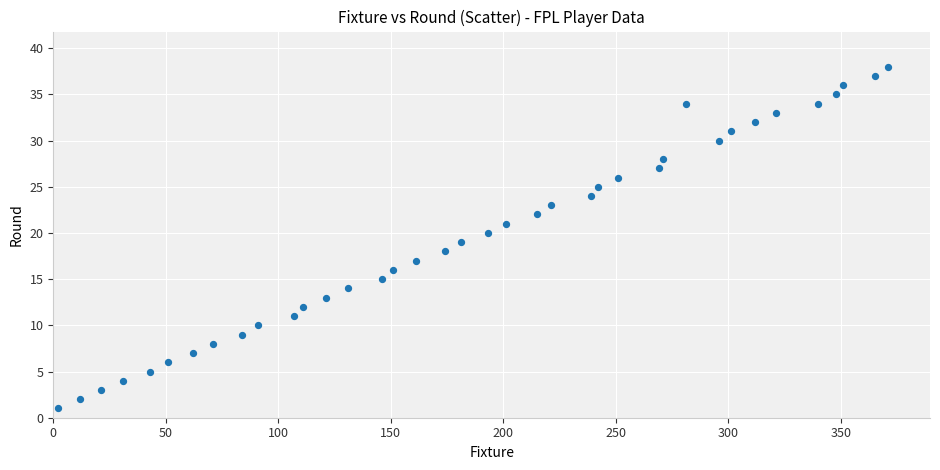

What is the range of X values (max minus min)?

369